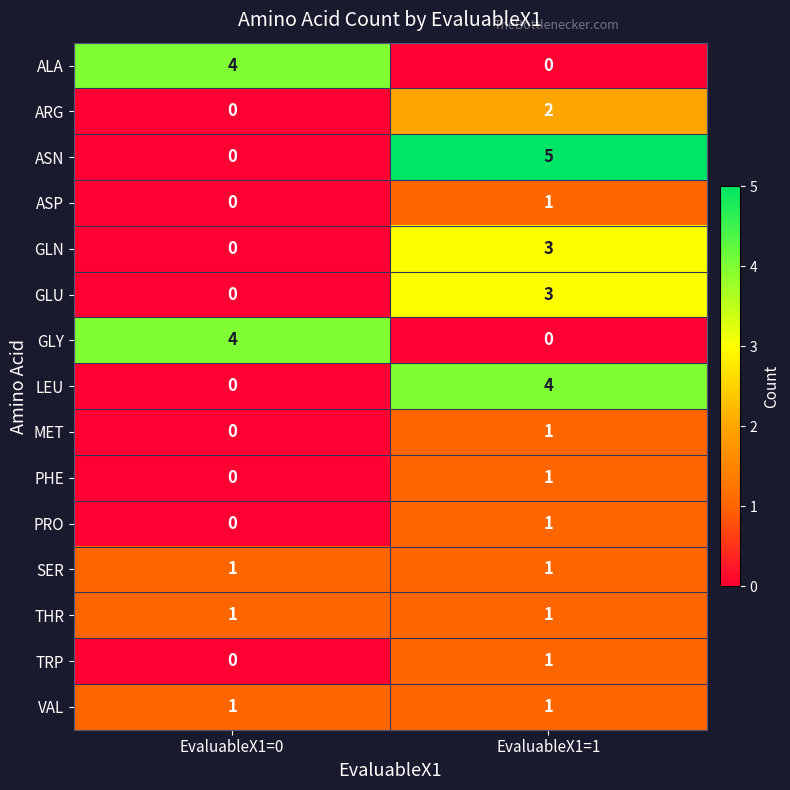

The value of PHE at EvaluableX1=0 is 0. True or false?

True